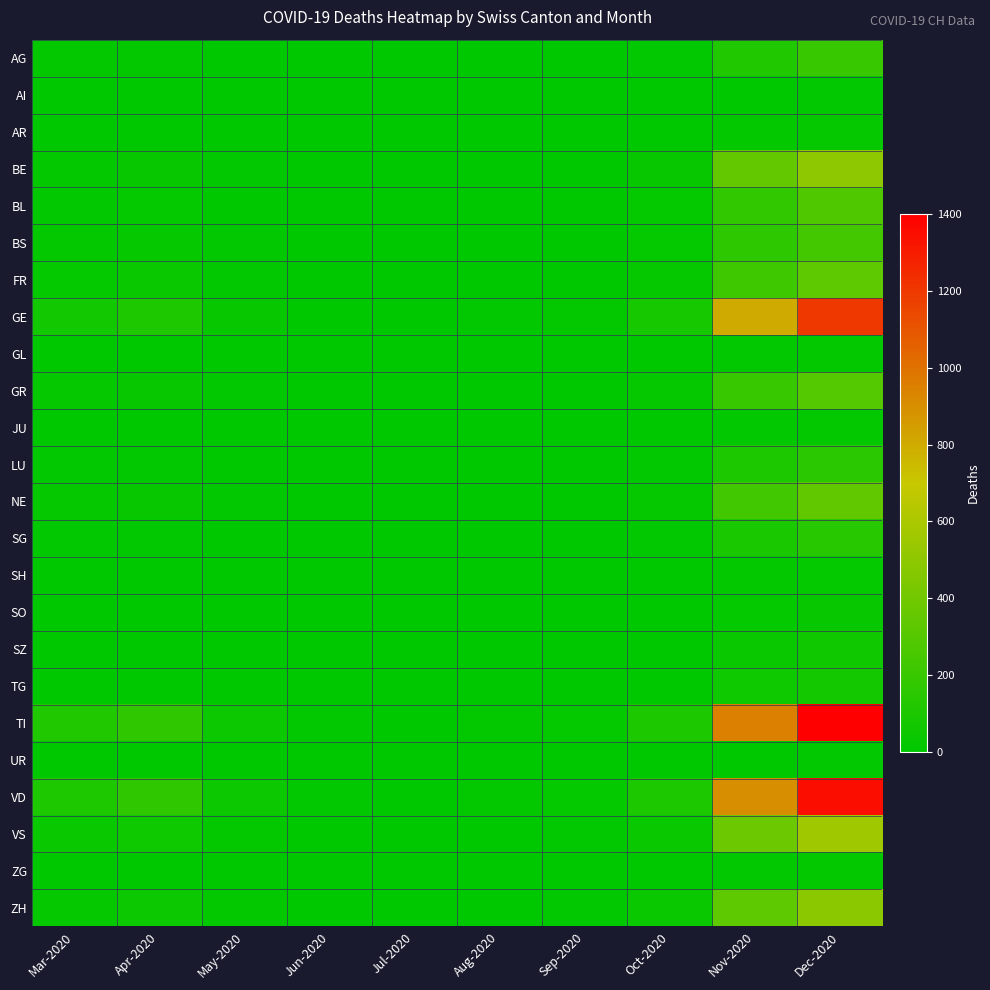

Reading left to right, extract all data points from this chart.

AG: Mar-2020=11	Apr-2020=12	May-2020=3	Jun-2020=0	Jul-2020=0	Aug-2020=0	Sep-2020=0	Oct-2020=8	Nov-2020=120	Dec-2020=200
AI: Mar-2020=0	Apr-2020=0	May-2020=0	Jun-2020=0	Jul-2020=0	Aug-2020=0	Sep-2020=0	Oct-2020=0	Nov-2020=5	Dec-2020=10
AR: Mar-2020=2	Apr-2020=3	May-2020=1	Jun-2020=0	Jul-2020=0	Aug-2020=0	Sep-2020=0	Oct-2020=1	Nov-2020=15	Dec-2020=25
BE: Mar-2020=16	Apr-2020=28	May-2020=8	Jun-2020=1	Jul-2020=0	Aug-2020=2	Sep-2020=3	Oct-2020=30	Nov-2020=350	Dec-2020=500
BL: Mar-2020=10	Apr-2020=19	May-2020=5	Jun-2020=0	Jul-2020=0	Aug-2020=1	Sep-2020=2	Oct-2020=20	Nov-2020=180	Dec-2020=280
BS: Mar-2020=16	Apr-2020=24	May-2020=6	Jun-2020=1	Jul-2020=0	Aug-2020=1	Sep-2020=2	Oct-2020=18	Nov-2020=160	Dec-2020=240
FR: Mar-2020=20	Apr-2020=37	May-2020=10	Jun-2020=1	Jul-2020=0	Aug-2020=2	Sep-2020=3	Oct-2020=25	Nov-2020=220	Dec-2020=330
GE: Mar-2020=68	Apr-2020=106	May-2020=30	Jun-2020=5	Jul-2020=1	Aug-2020=8	Sep-2020=15	Oct-2020=80	Nov-2020=800	Dec-2020=1200
GL: Mar-2020=2	Apr-2020=2	May-2020=0	Jun-2020=0	Jul-2020=0	Aug-2020=0	Sep-2020=0	Oct-2020=1	Nov-2020=10	Dec-2020=15
GR: Mar-2020=23	Apr-2020=30	May-2020=8	Jun-2020=1	Jul-2020=0	Aug-2020=2	Sep-2020=3	Oct-2020=22	Nov-2020=200	Dec-2020=300
JU: Mar-2020=0	Apr-2020=0	May-2020=0	Jun-2020=0	Jul-2020=0	Aug-2020=0	Sep-2020=0	Oct-2020=1	Nov-2020=8	Dec-2020=12
LU: Mar-2020=7	Apr-2020=7	May-2020=2	Jun-2020=0	Jul-2020=0	Aug-2020=1	Sep-2020=1	Oct-2020=10	Nov-2020=100	Dec-2020=150
NE: Mar-2020=22	Apr-2020=30	May-2020=8	Jun-2020=1	Jul-2020=0	Aug-2020=2	Sep-2020=3	Oct-2020=25	Nov-2020=230	Dec-2020=340
SG: Mar-2020=7	Apr-2020=9	May-2020=2	Jun-2020=0	Jul-2020=0	Aug-2020=1	Sep-2020=1	Oct-2020=10	Nov-2020=95	Dec-2020=140
SH: Mar-2020=1	Apr-2020=1	May-2020=0	Jun-2020=0	Jul-2020=0	Aug-2020=0	Sep-2020=0	Oct-2020=1	Nov-2020=12	Dec-2020=18
SO: Mar-2020=2	Apr-2020=3	May-2020=1	Jun-2020=0	Jul-2020=0	Aug-2020=0	Sep-2020=0	Oct-2020=2	Nov-2020=20	Dec-2020=30
SZ: Mar-2020=4	Apr-2020=5	May-2020=1	Jun-2020=0	Jul-2020=0	Aug-2020=0	Sep-2020=1	Oct-2020=4	Nov-2020=40	Dec-2020=60
TG: Mar-2020=3	Apr-2020=5	May-2020=1	Jun-2020=0	Jul-2020=0	Aug-2020=0	Sep-2020=1	Oct-2020=5	Nov-2020=50	Dec-2020=75
TI: Mar-2020=120	Apr-2020=165	May-2020=45	Jun-2020=8	Jul-2020=1	Aug-2020=12	Sep-2020=20	Oct-2020=100	Nov-2020=950	Dec-2020=1400
UR: Mar-2020=0	Apr-2020=1	May-2020=0	Jun-2020=0	Jul-2020=0	Aug-2020=0	Sep-2020=0	Oct-2020=0	Nov-2020=5	Dec-2020=8
VD: Mar-2020=107	Apr-2020=166	May-2020=46	Jun-2020=8	Jul-2020=1	Aug-2020=12	Sep-2020=20	Oct-2020=100	Nov-2020=900	Dec-2020=1350
VS: Mar-2020=37	Apr-2020=53	May-2020=14	Jun-2020=2	Jul-2020=0	Aug-2020=4	Sep-2020=7	Oct-2020=40	Nov-2020=380	Dec-2020=560
ZG: Mar-2020=1	Apr-2020=2	May-2020=0	Jun-2020=0	Jul-2020=0	Aug-2020=0	Sep-2020=0	Oct-2020=1	Nov-2020=10	Dec-2020=15
ZH: Mar-2020=27	Apr-2020=48	May-2020=13	Jun-2020=2	Jul-2020=0	Aug-2020=4	Sep-2020=7	Oct-2020=35	Nov-2020=330	Dec-2020=490